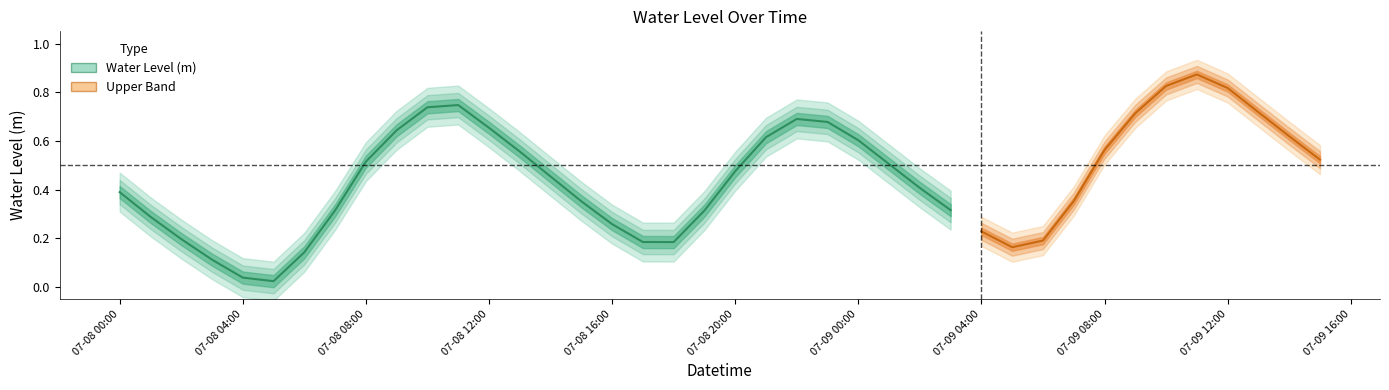

What position from the left is 2024-07-08 13:00:00?

14